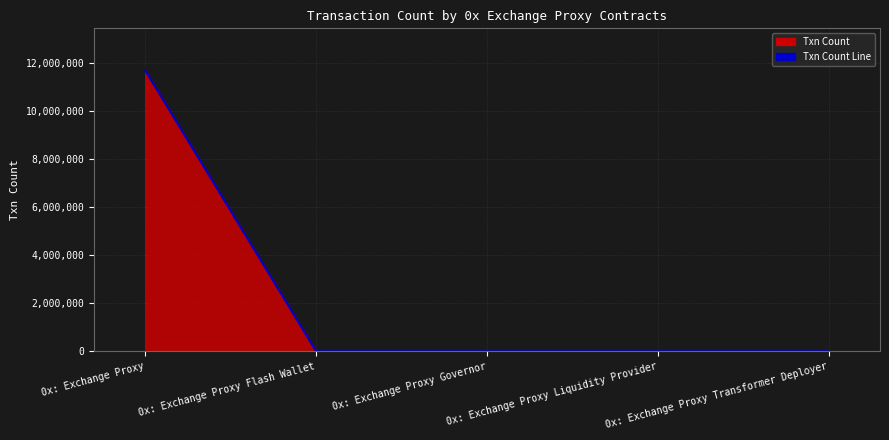

What is the sum of all values?

11688986